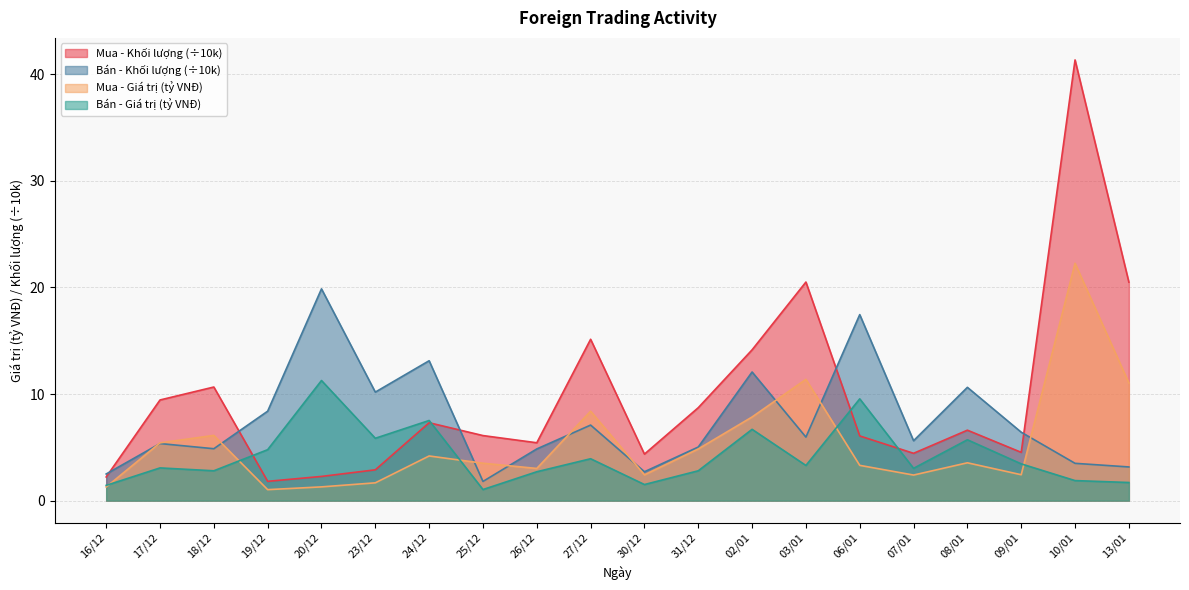

The value of Mua - Giá trị (tỷ VNĐ) at 30/12 is 0.5. True or false?

False